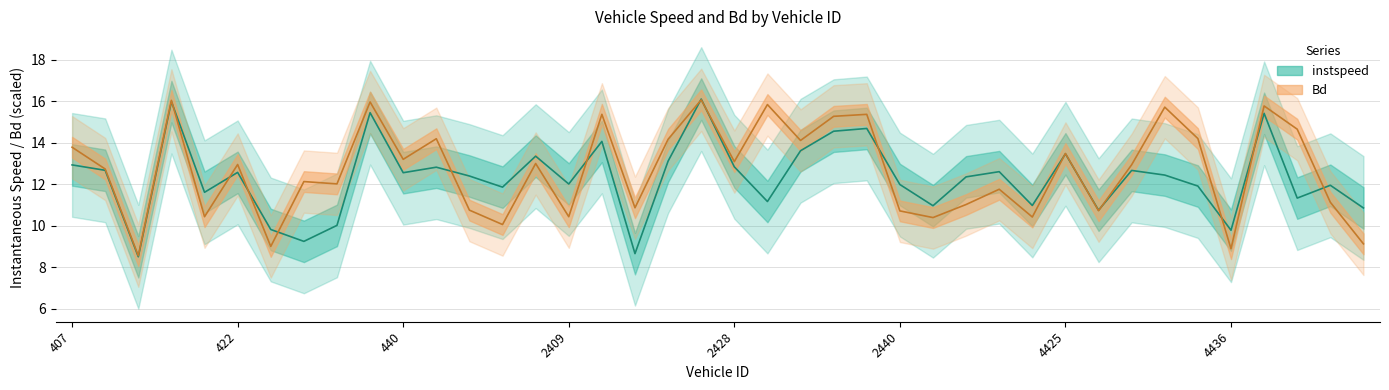

At 32, list the series in order from smallest to largest.

instspeed line, Bd line